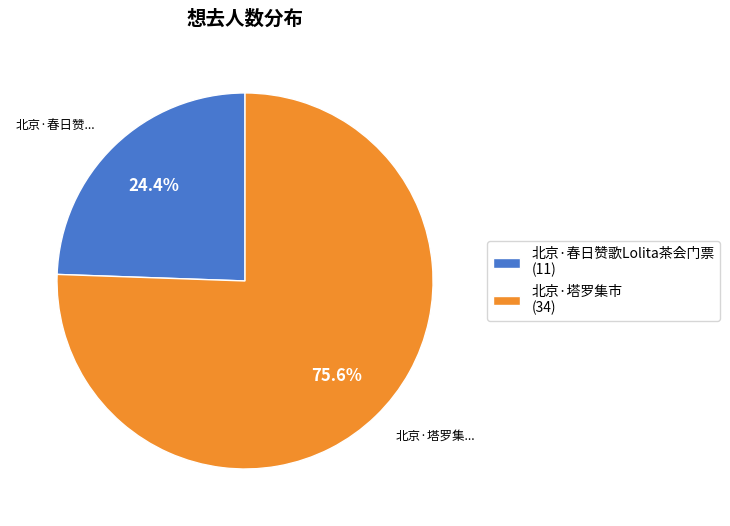

How many segments does this pie chart have?

2